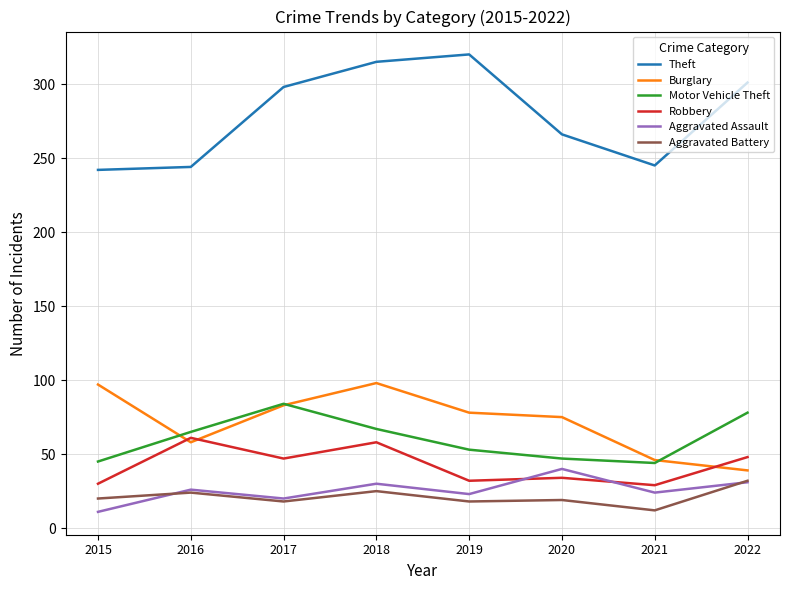

What is the spread (max minus min) of values at 2016?

220